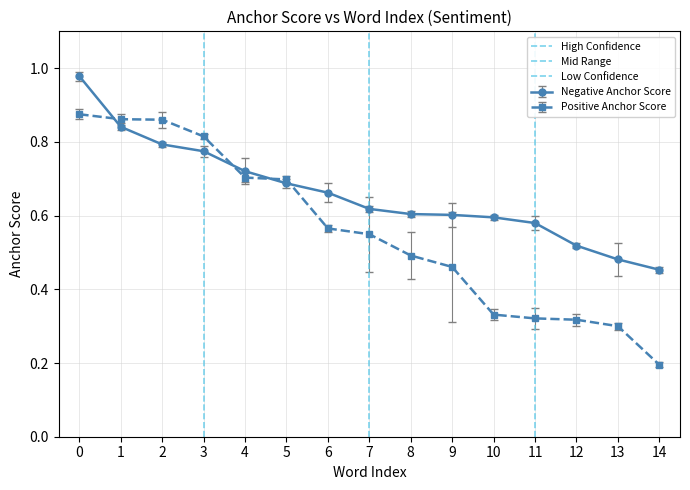

Is it true that Positive Anchor Score equals 0.4 at 2?

False